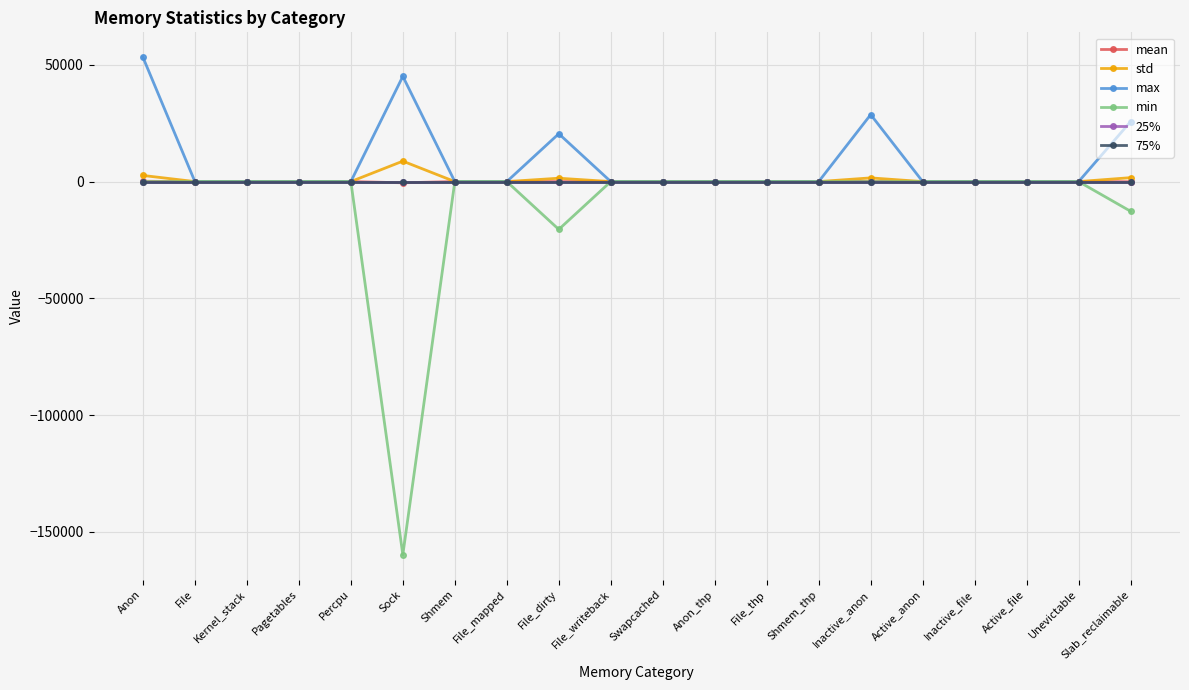

Is it true that mean equals 0.0 at Unevictable?

True